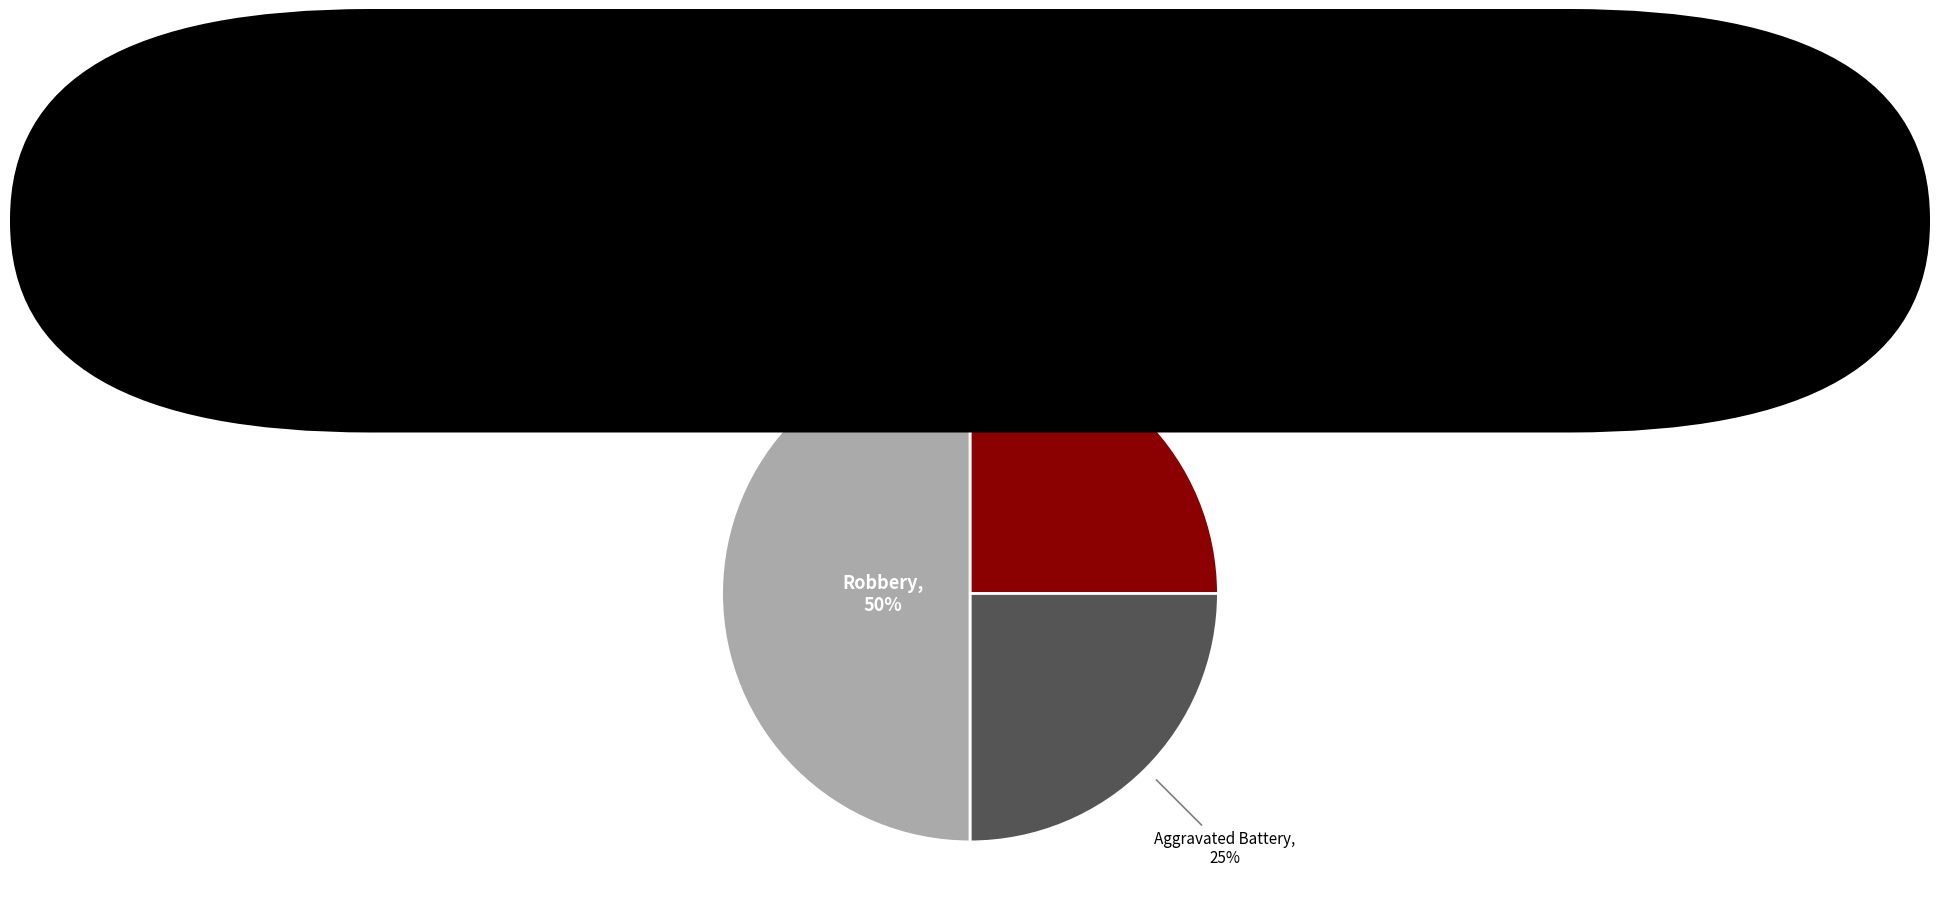

Is the sum of Robbery and Aggravated Battery greater than half?

Yes